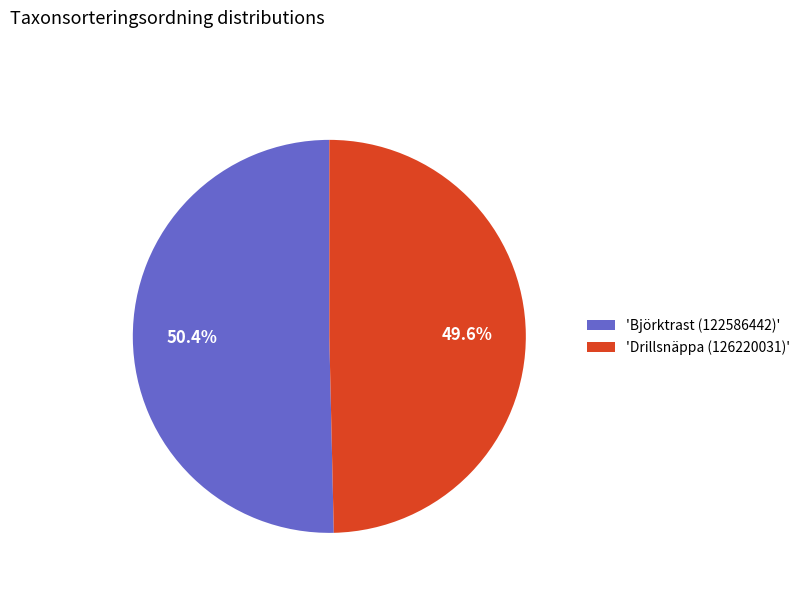

Is there any slice that represents more than half of the pie?

Yes